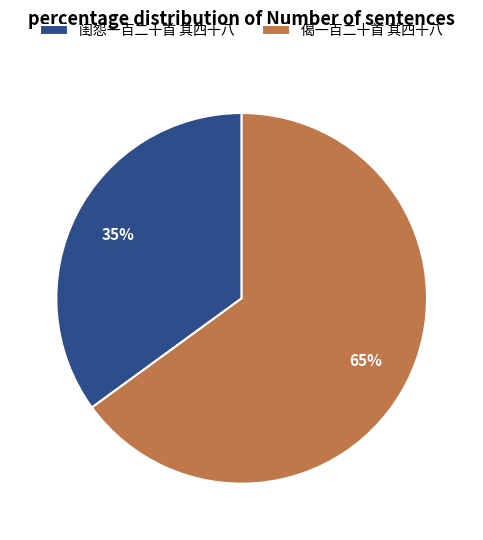

Approximately how many times larger is the value at 偈一百二十首 其四十八 compared to 闺怨一百二十首 其四十八?

1.9